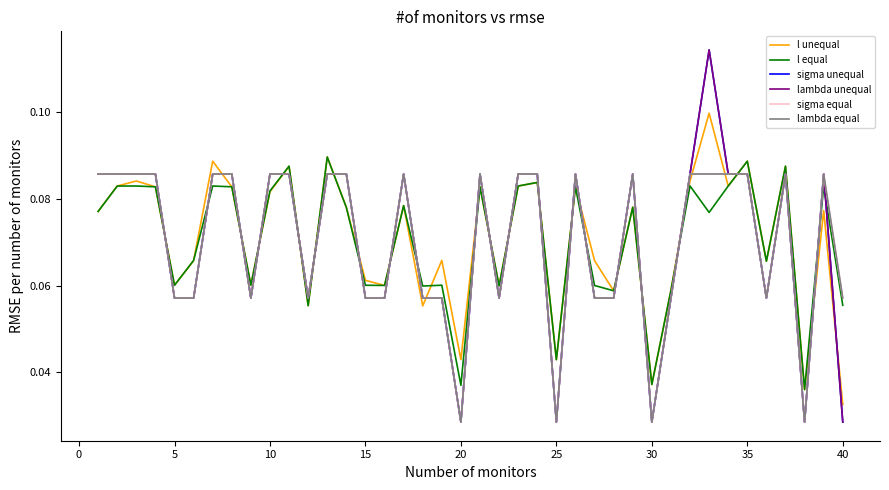

True or false: sigma equal and sigma unequal intersect in this chart.

False